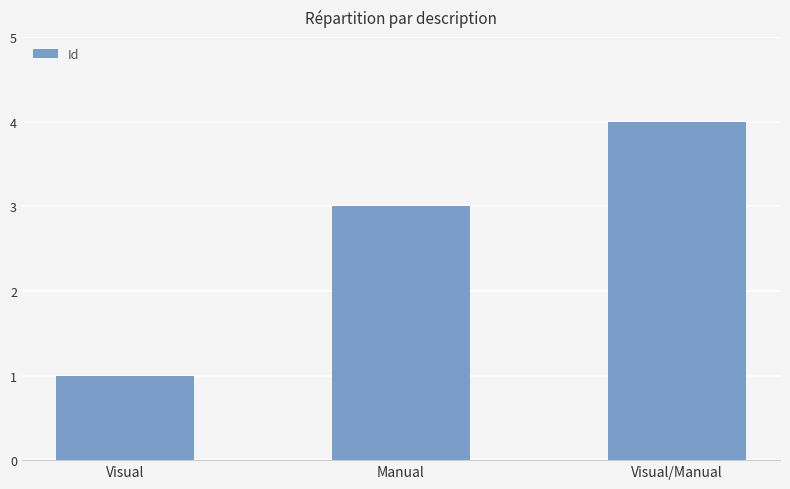

What is the ratio of the value at Manual to the value at Visual?

3.0